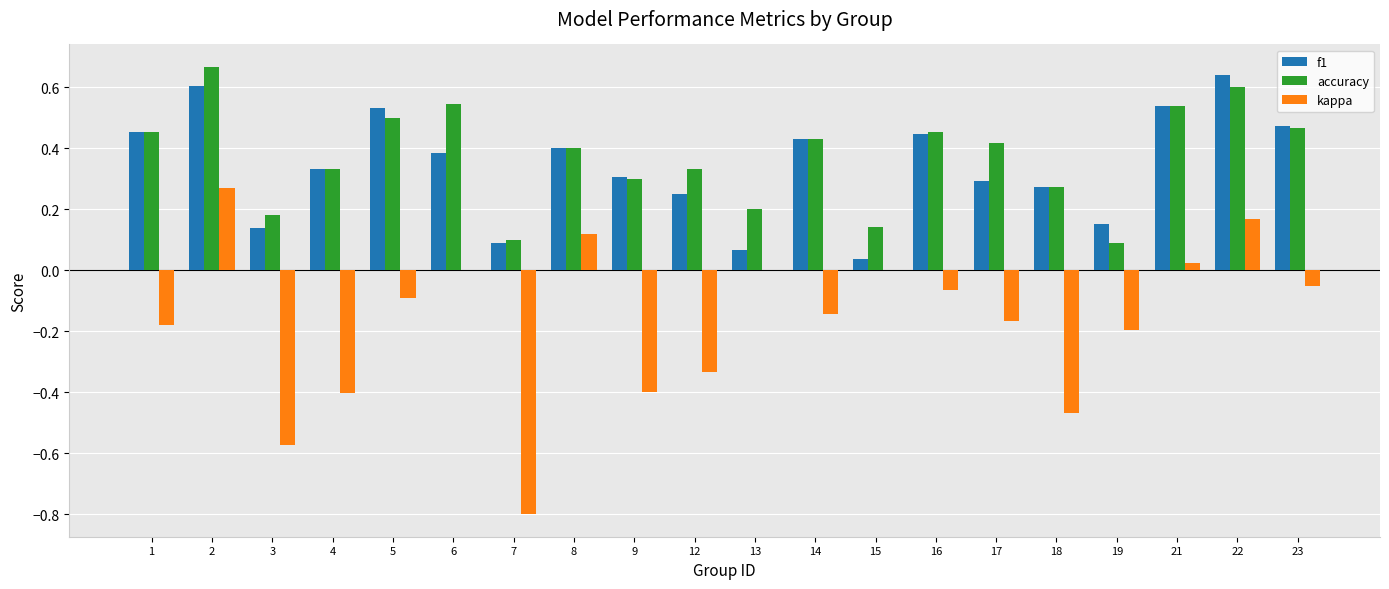

How many data points does each series have?

20